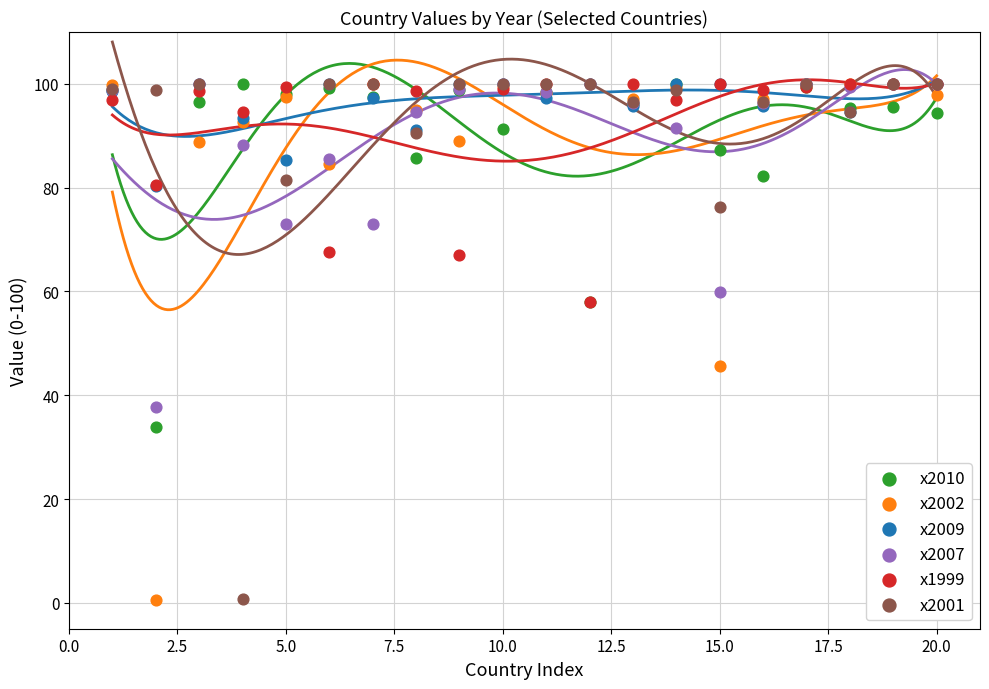

Across all series, what Y value is closest to 50?

45.7